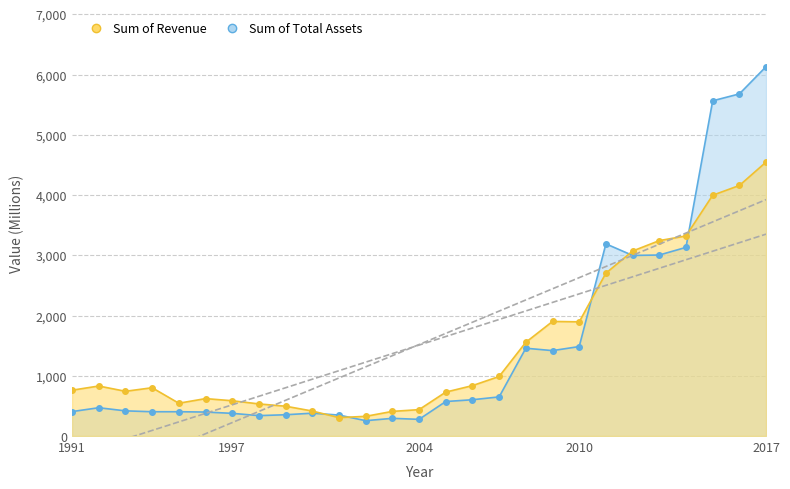

List the labels in order of Revenue value, largest first.

2017, 2016, 2015, 2014, 2013, 2012, 2011, 2009, 2010, 2008, 2007, 2006, 1992, 1994, 1991, 1993, 2005, 1996, 1997, 1995, 1998, 1999, 2004, 2000, 2003, 2002, 2001